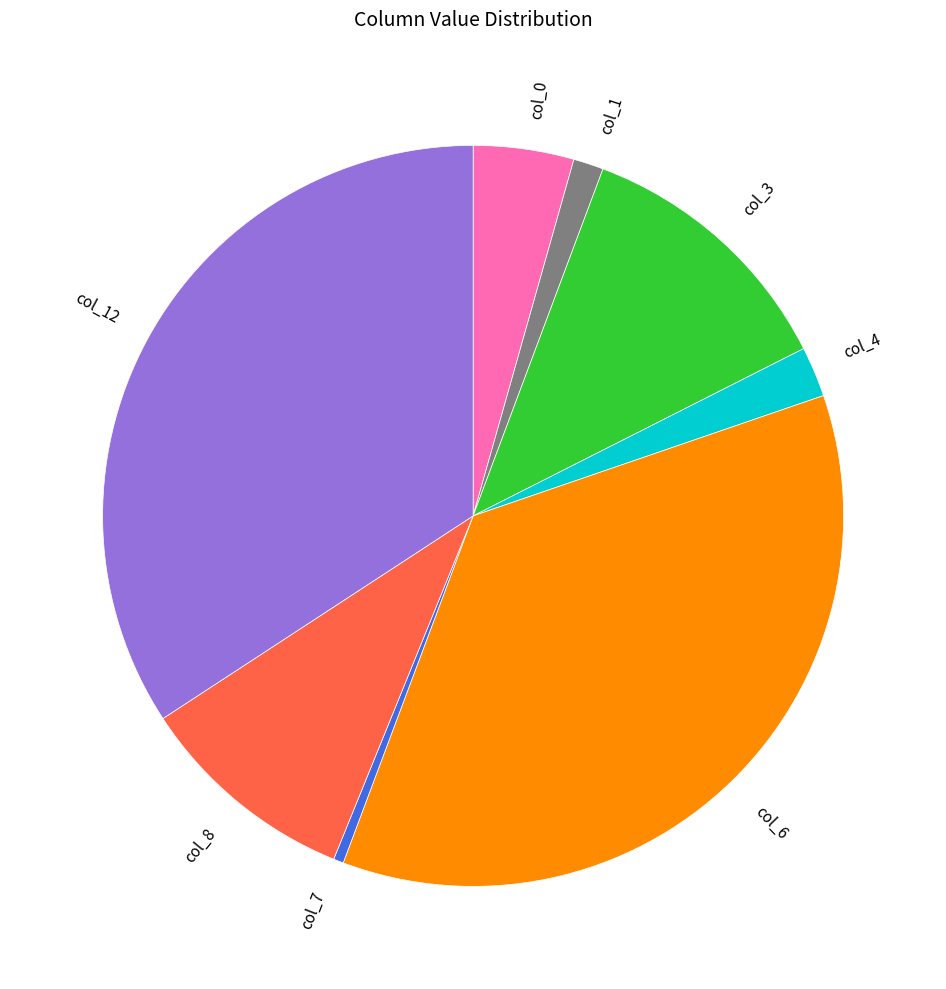

Does col_7 represent more than half of the total?

No